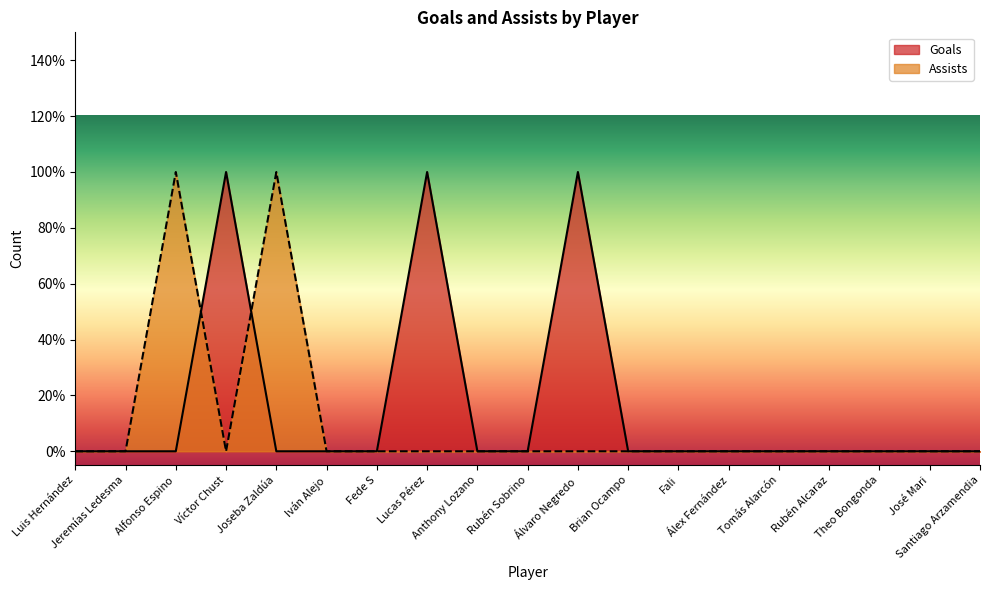

Is the value of Goals at Santiago Arzamendia greater than the value of Assists at Joseba Zaldúa?

No